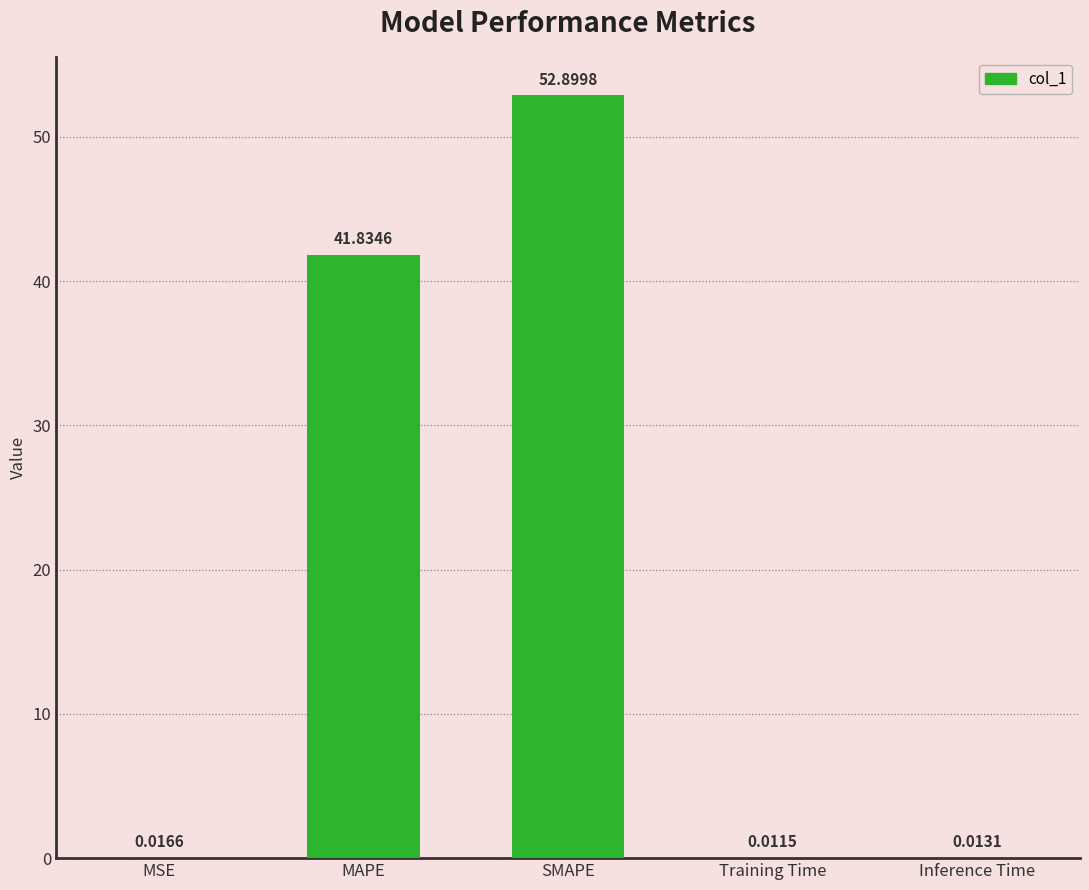

What is the sum of all values?

94.8